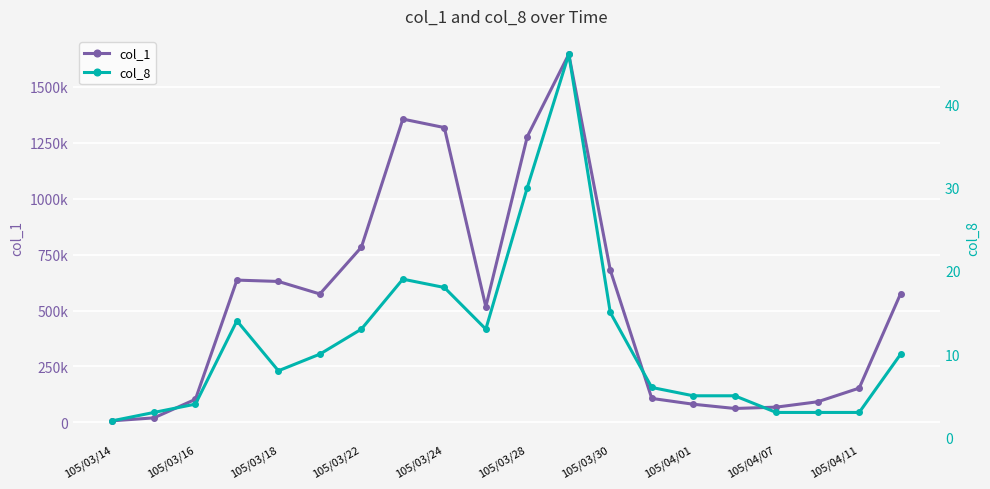

Which series has the largest total across all categories?

col_1